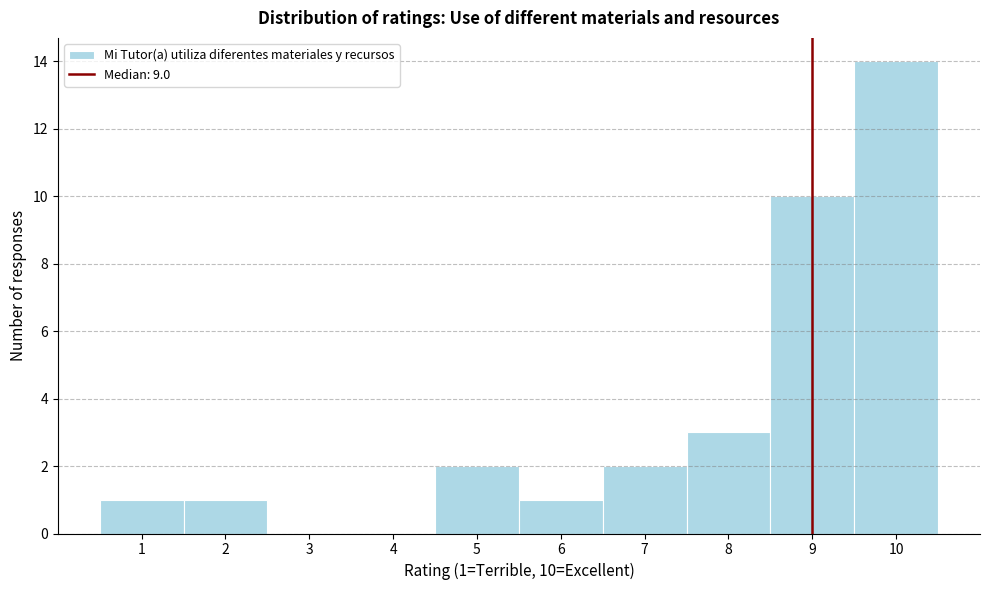

Which range on the x-axis has the tallest bar?

9.5 to 10.5